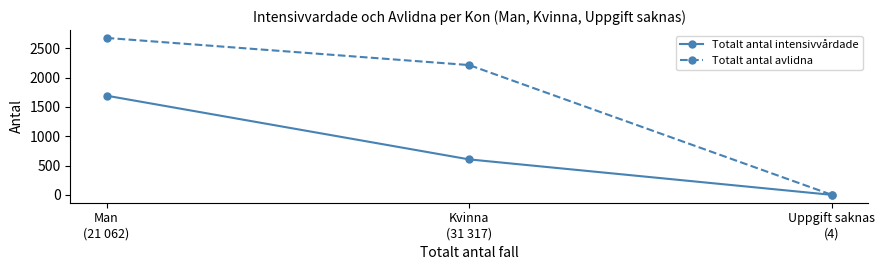

How many lines are shown in the chart?

2